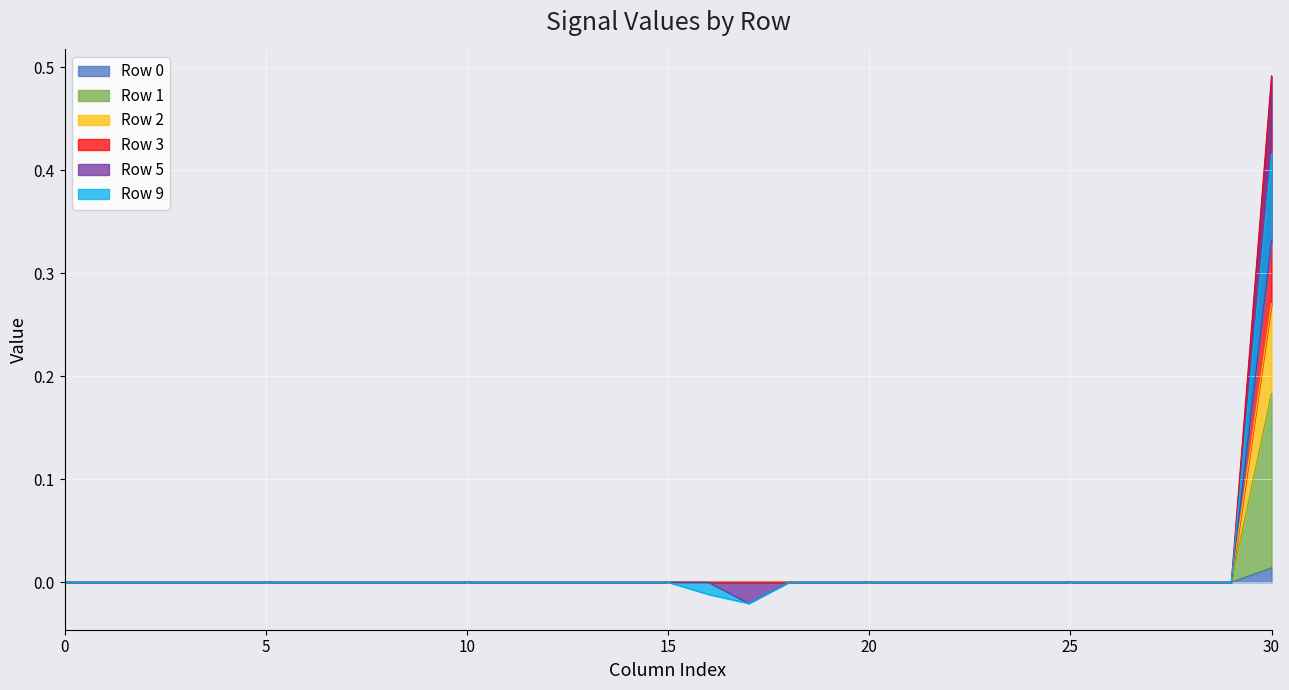

Rank the series at 1 from lowest to highest value.

Row 0, Row 1, Row 2, Row 3, Row 5, Row 9